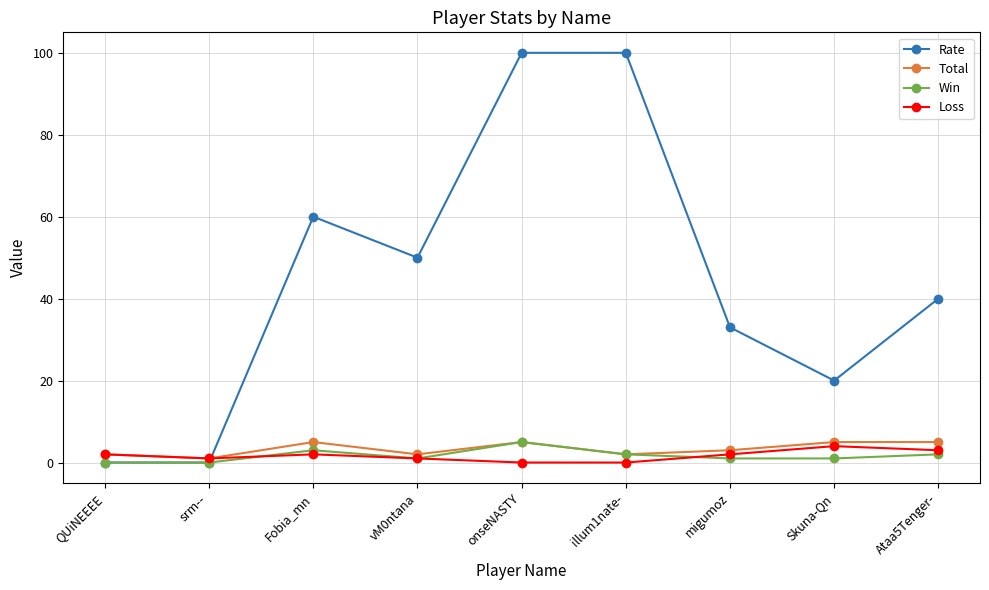

Between Fobia_mn and Ataa5Tenger-, which series saw the biggest shift?

Rate